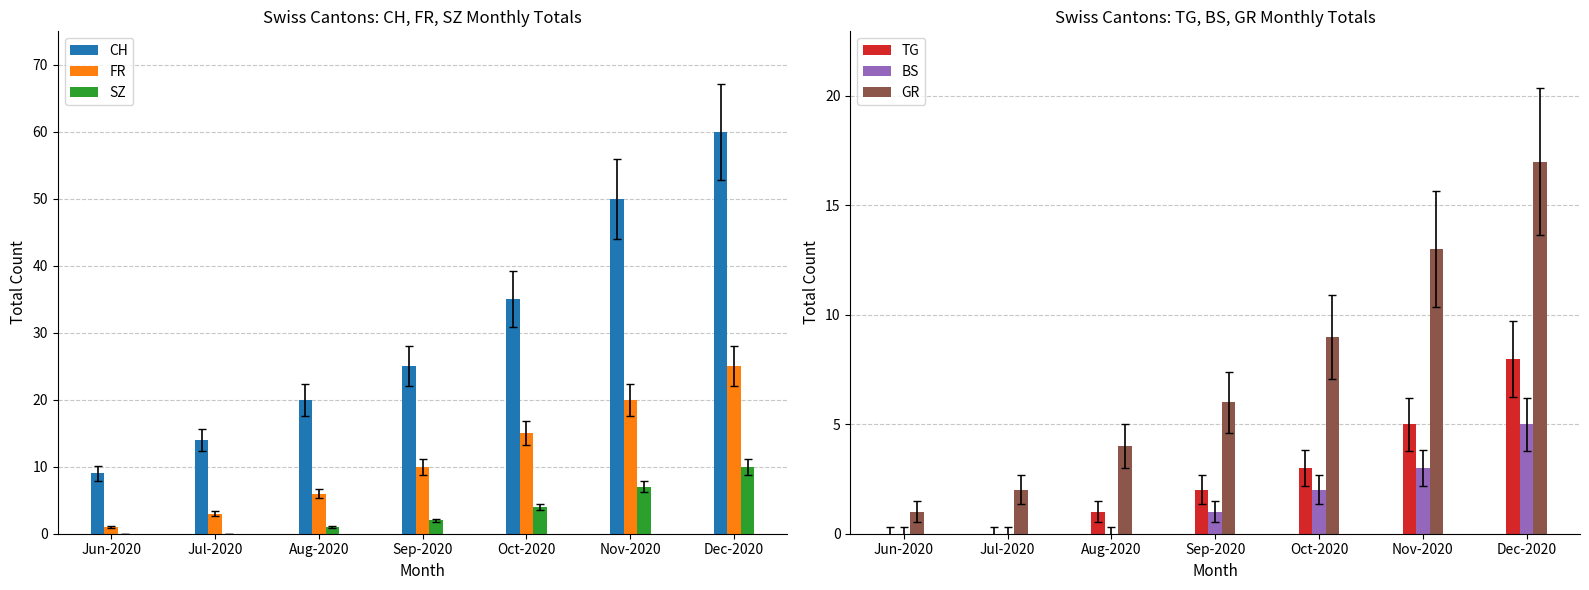

Rank the series by their maximum value, from highest to lowest.

CH, FR, GR, SZ, TG, BS